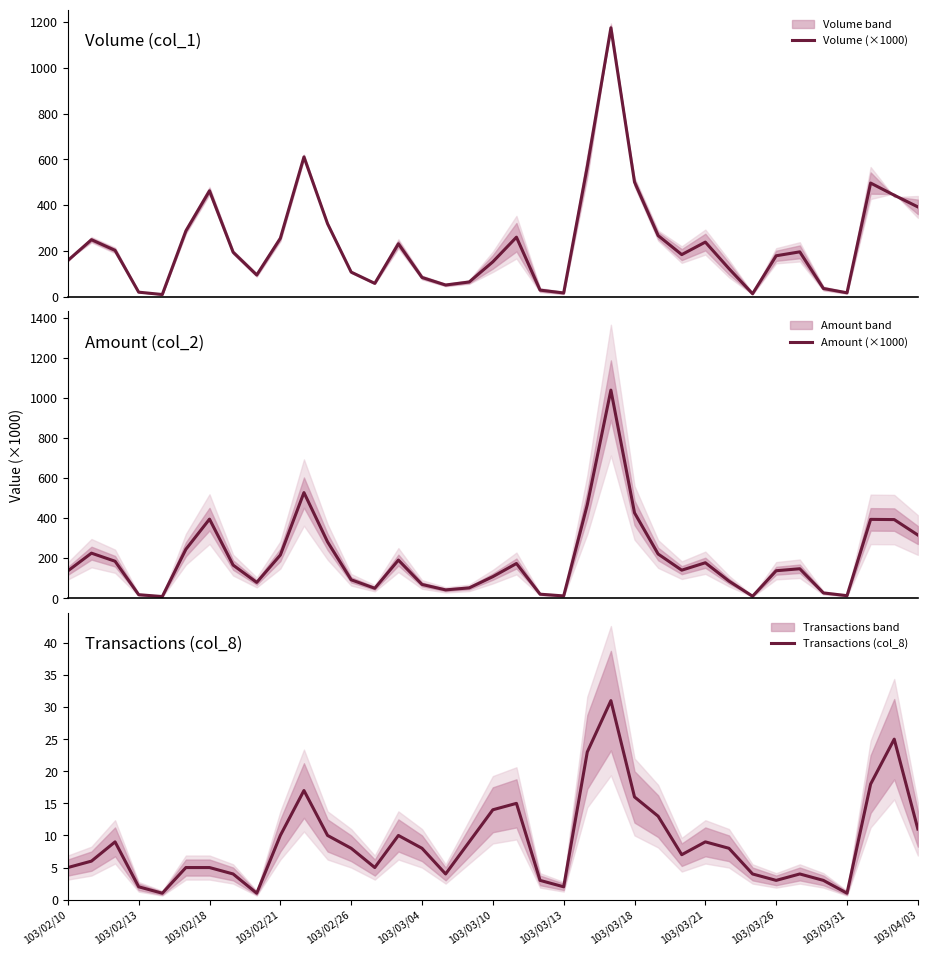

In Transactions (col_8), how many points are higher than both neighbors (excluding endpoints)?

8